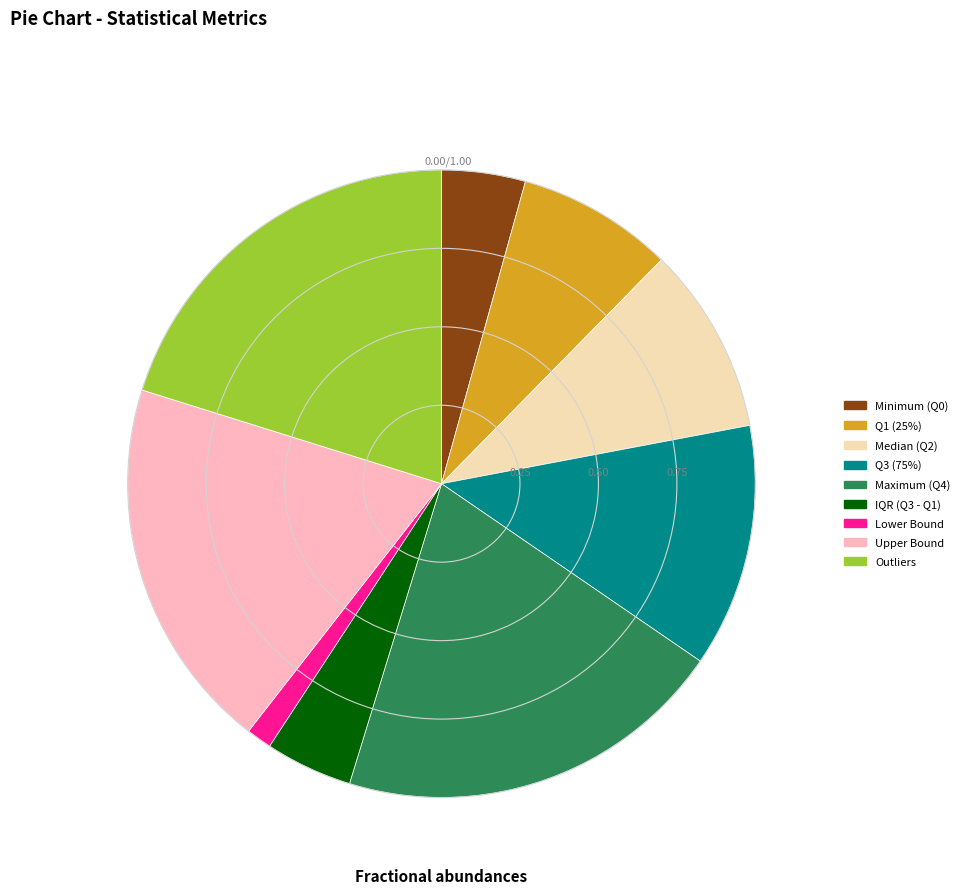

How many segments does this pie chart have?

9